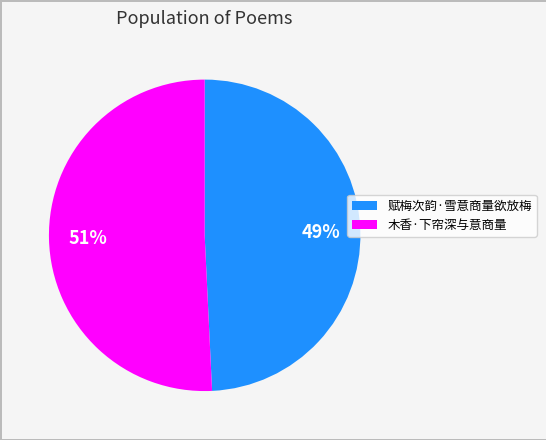

How many segments does this pie chart have?

2